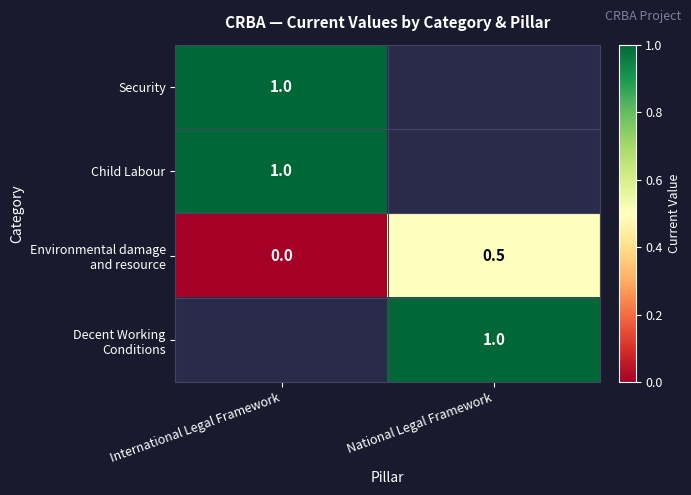

What is the maximum value shown in the chart?

1.0